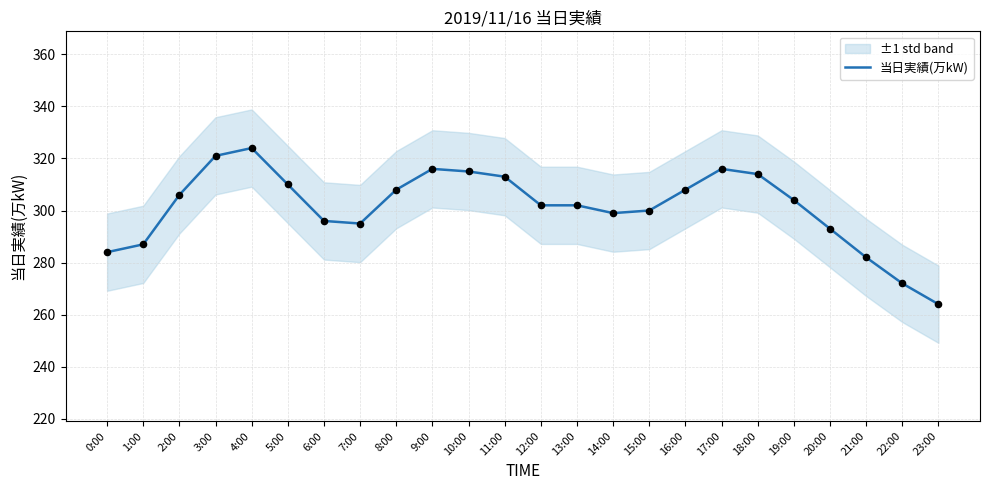

What is the change in value from 11:00 to 20:00?

-20